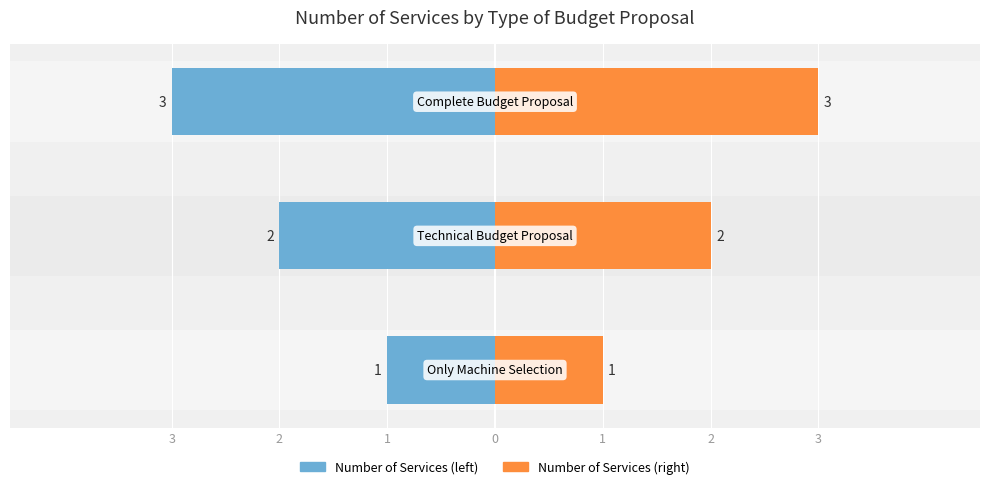

What is the sum of the values at Complete Budget Proposal and Technical Budget Proposal?

5